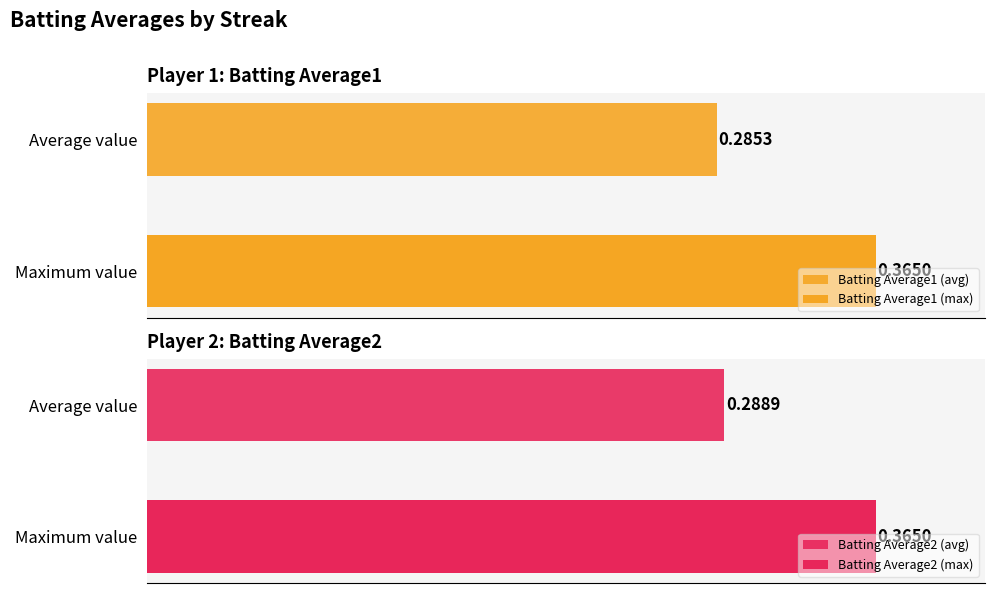

What is the average value of the Batting Average1 series?

0.3